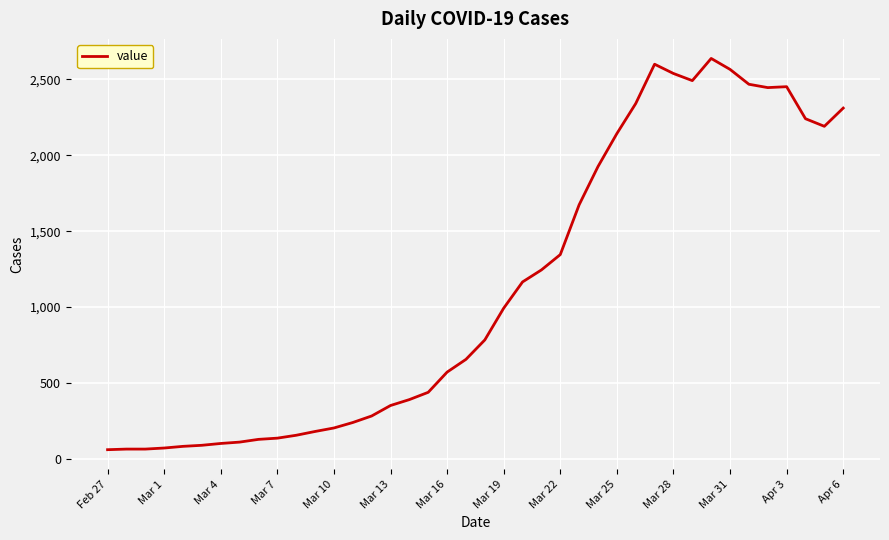

What is the difference between the second highest and minimum values?

2539